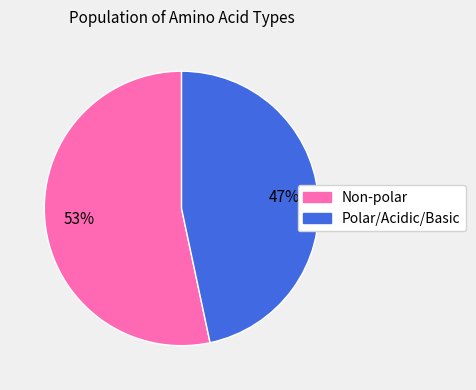

To the nearest percent, what is the average slice percentage?

50%